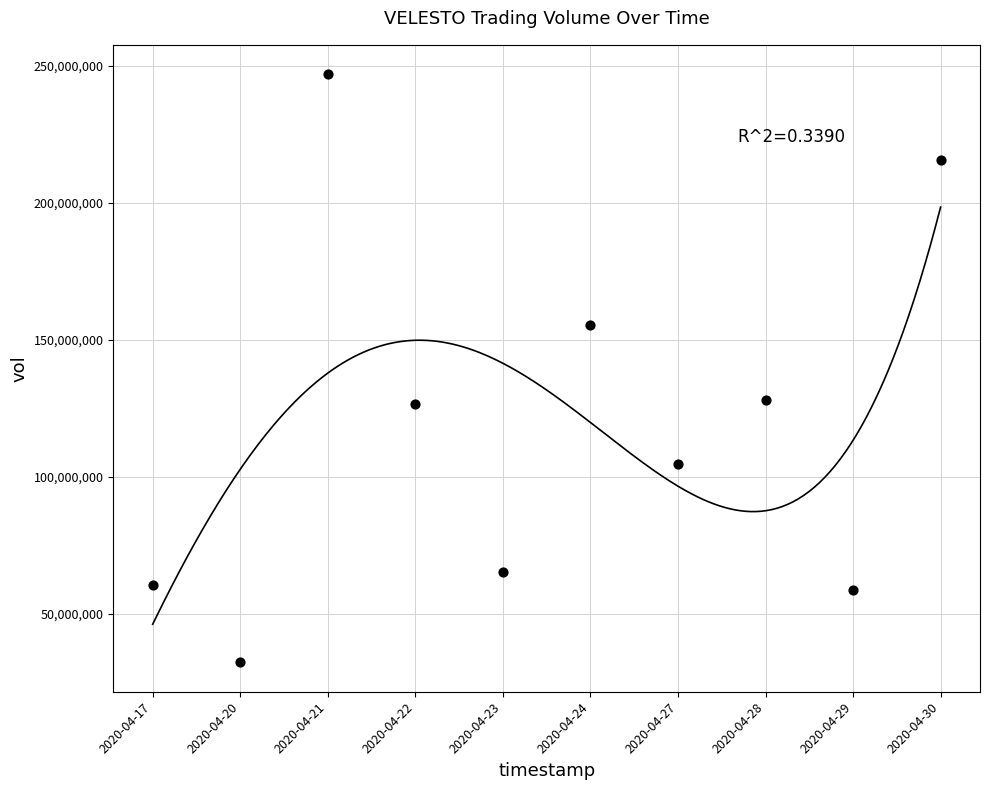

What is the average Y value?

119378200